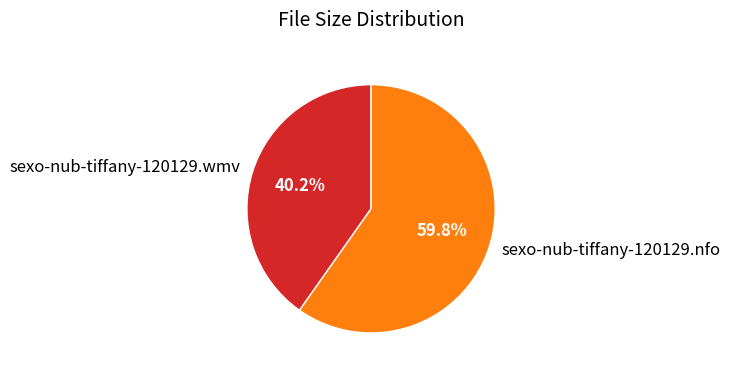

Which category accounts for the majority?

sexo-nub-tiffany-120129.nfo